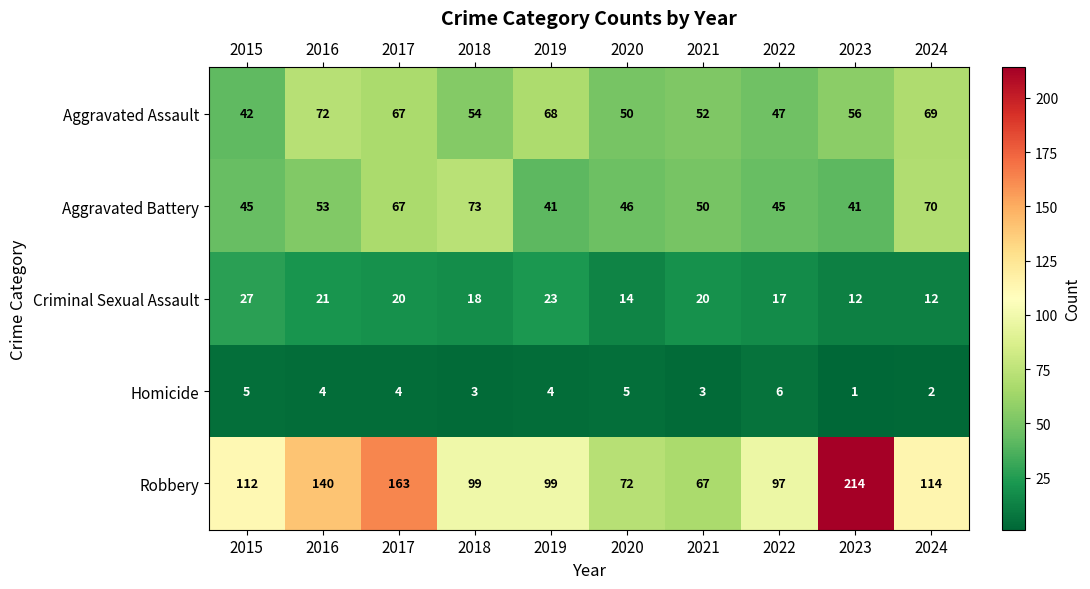

The Aggravated Battery series shows 80 at 2021. True or false?

False